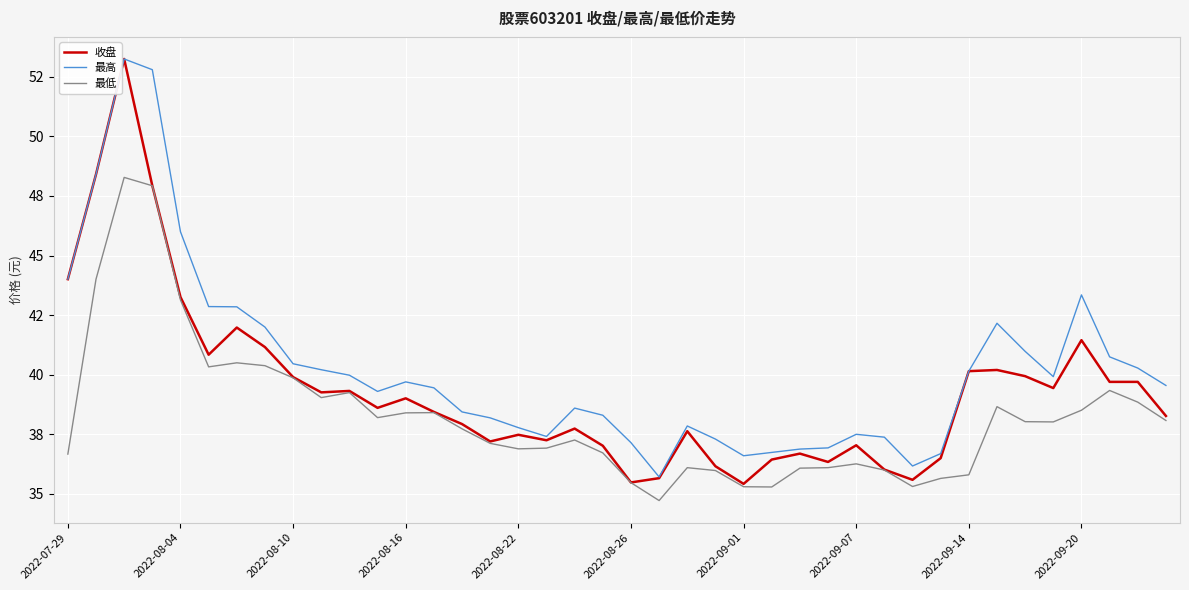

Does the chart have visible grid lines?

Yes